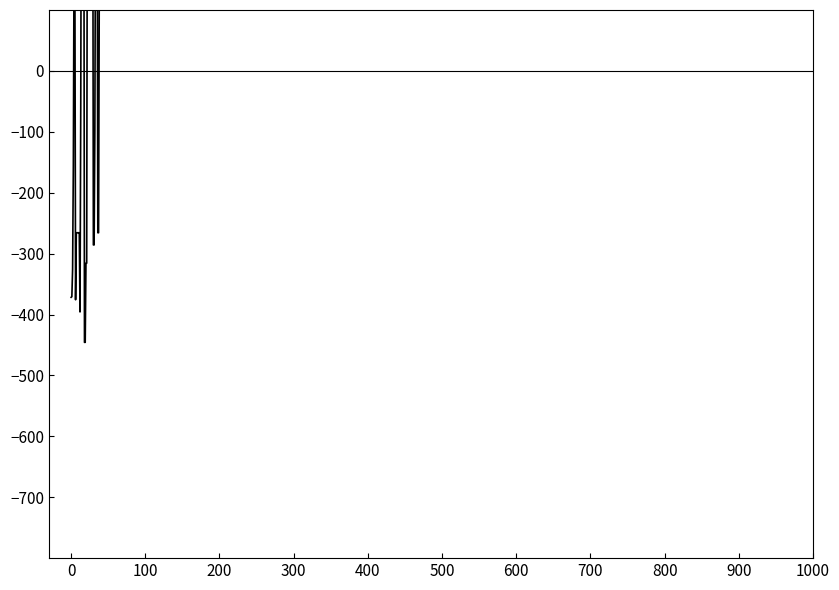

Is it true that the value at 900 is -378.9?

False